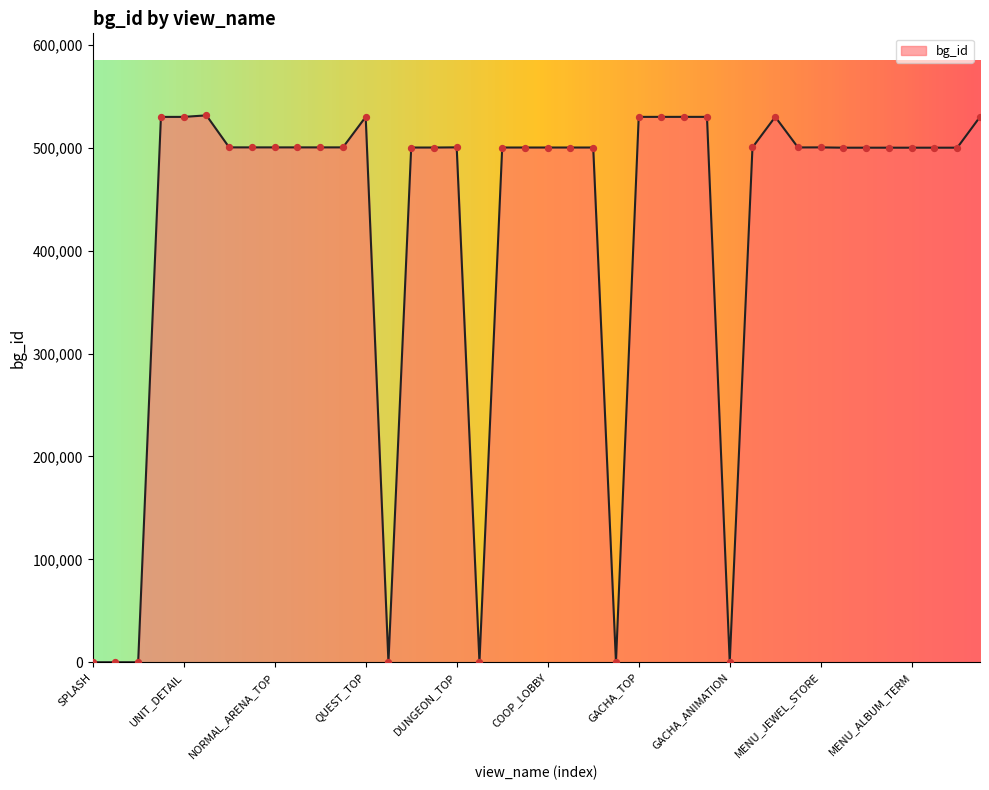

What is the greatest value displayed?

531500